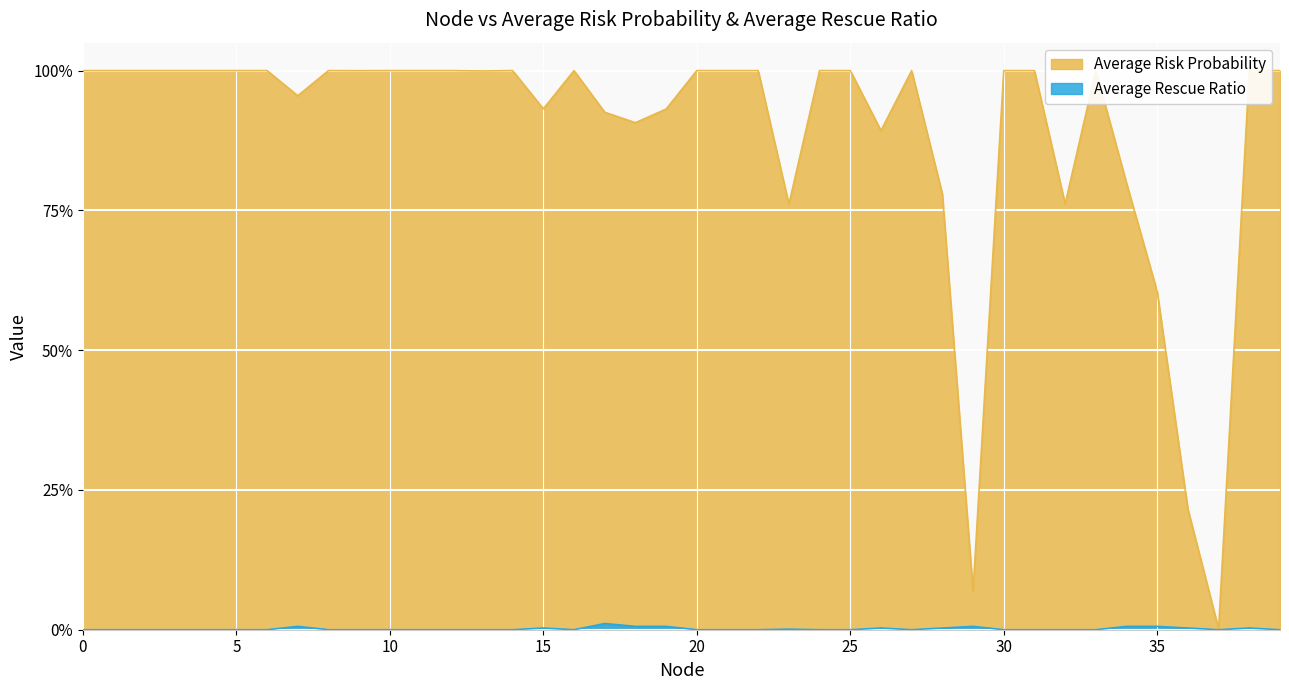

Reading left to right, transcribe all the data shown in this chart.

Average Risk Probability: 0=1.0	1=1.0	2=1.0	3=1.0	4=1.0	5=1.0	6=1.0	7=1.0	8=1.0	9=1.0	10=1.0	11=1.0	12=1.0	13=1.0	14=1.0	15=0.9	16=1.0	17=0.9	18=0.9	19=0.9	20=1.0	21=1.0	22=1.0	23=0.8	24=1.0	25=1.0	26=0.9	27=1.0	28=0.8	29=0.1	30=1.0	31=1.0	32=0.8	33=1.0	34=0.8	35=0.6	36=0.2	37=0.0	38=1.0	39=1.0
Average Rescue Ratio: 0=0.0	1=0.0	2=0.0	3=0.0	4=0.0	5=0.0	6=0.0	7=0.0	8=0.0	9=0.0	10=0.0	11=0.0	12=0.0	13=0.0	14=0.0	15=0.0	16=0.0	17=0.0	18=0.0	19=0.0	20=0.0	21=0.0	22=0.0	23=0.0	24=0.0	25=0.0	26=0.0	27=0.0	28=0.0	29=0.0	30=0.0	31=0.0	32=0.0	33=0.0	34=0.0	35=0.0	36=0.0	37=0.0	38=0.0	39=0.0